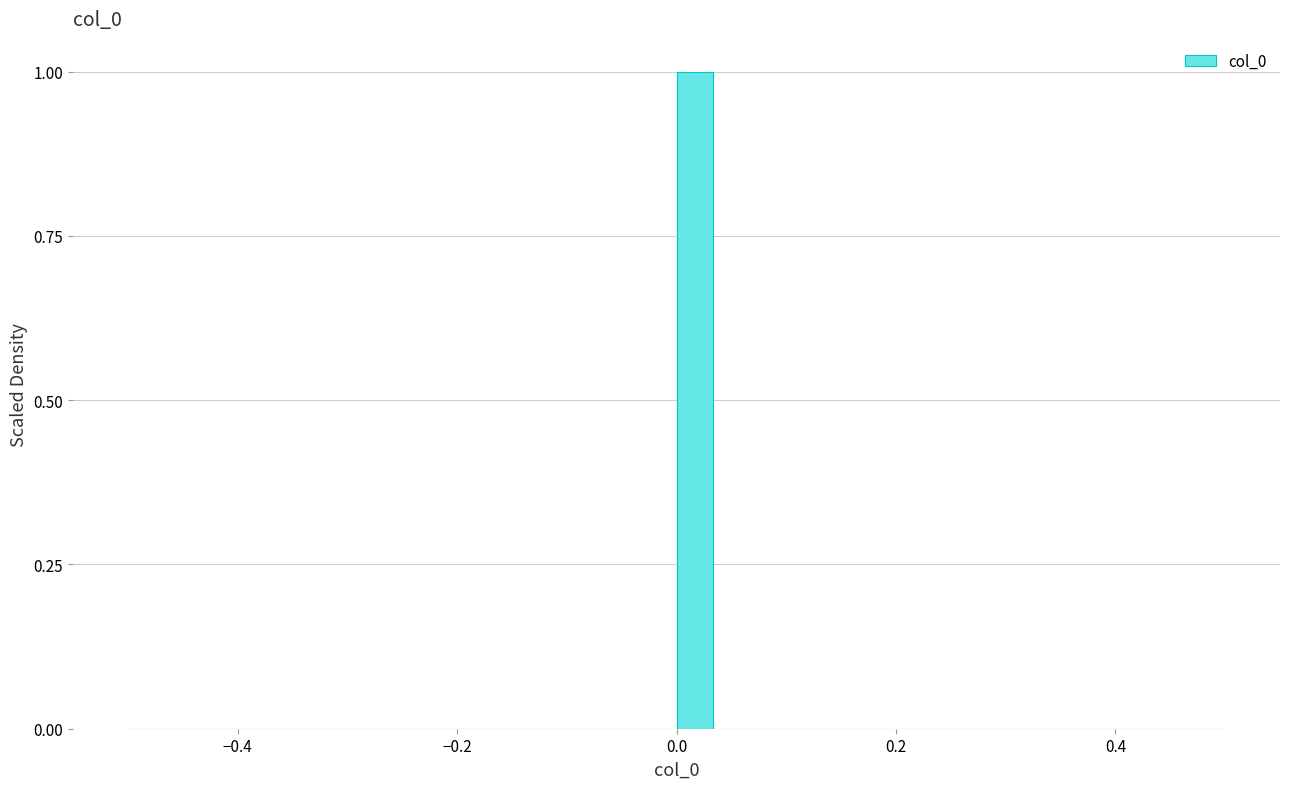

Around what value on the x-axis is the tallest bar? Give the approximate position of its centre, as read against the axis.

0.02